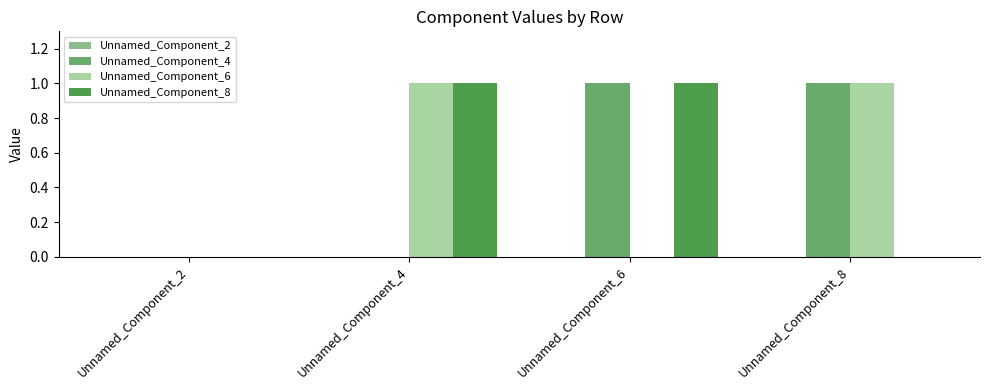

True or false: Unnamed_Component_6 has a value of 0 at Unnamed_Component_6.

True